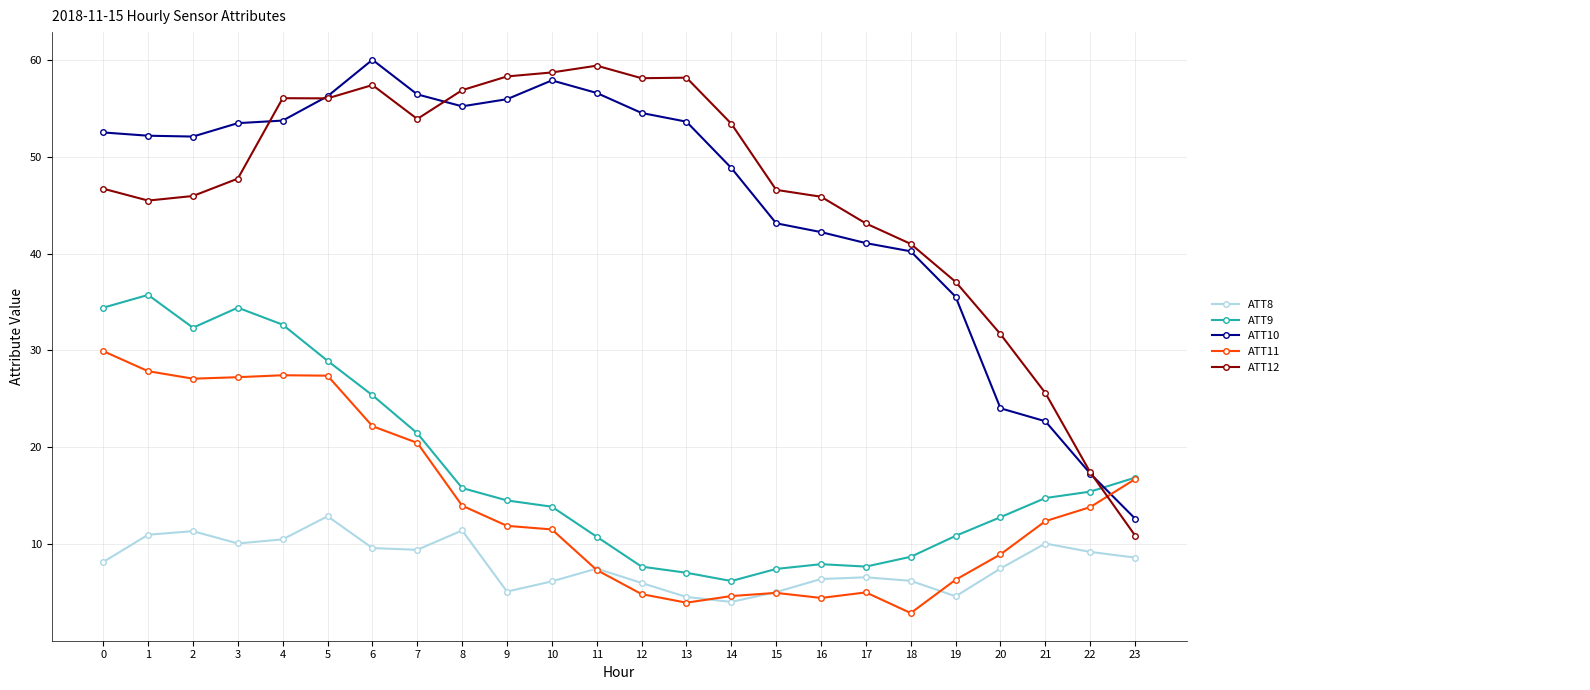

What is the total value across all series at 9?

145.8